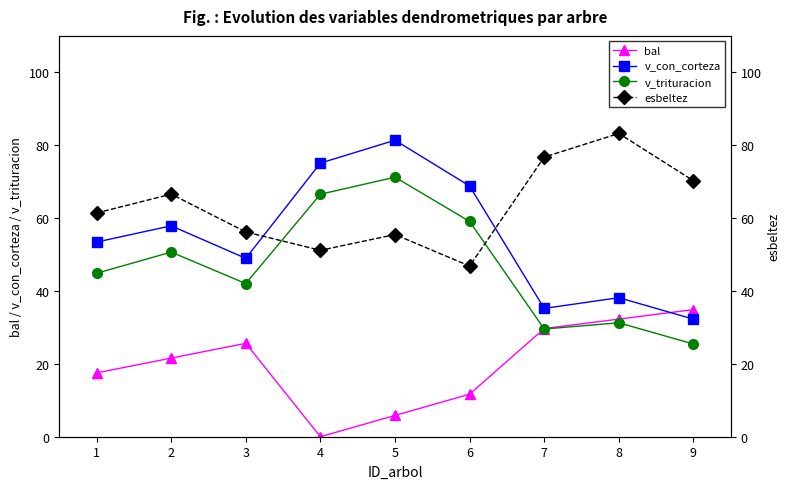

What is the sum of all bal values?

179.1